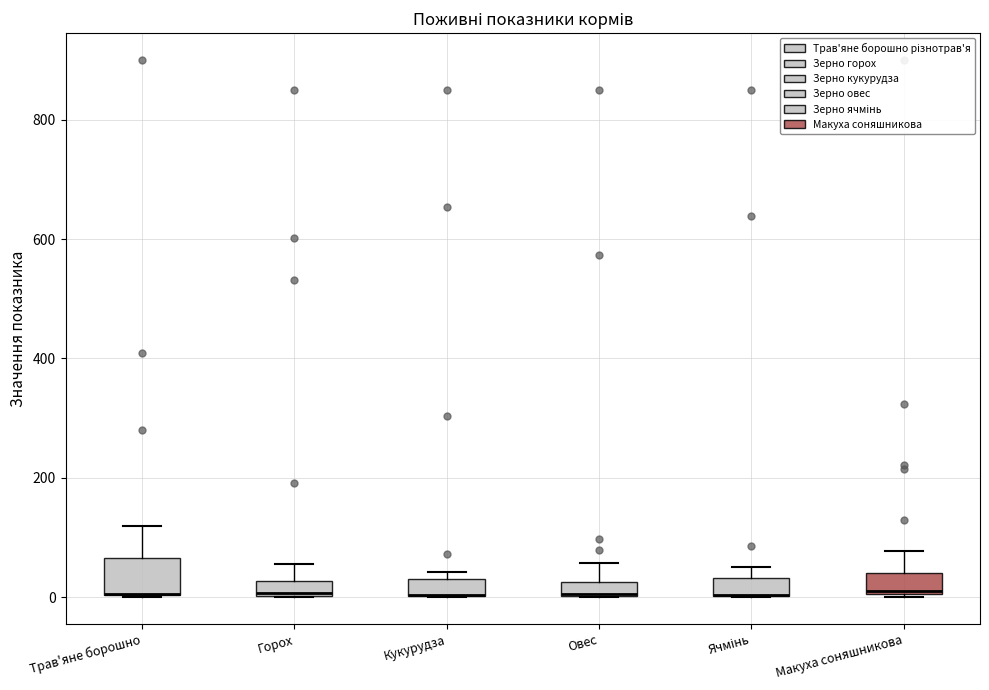

Which box is the tallest, from its lower edge to its upper edge?

Трав'яне борошно